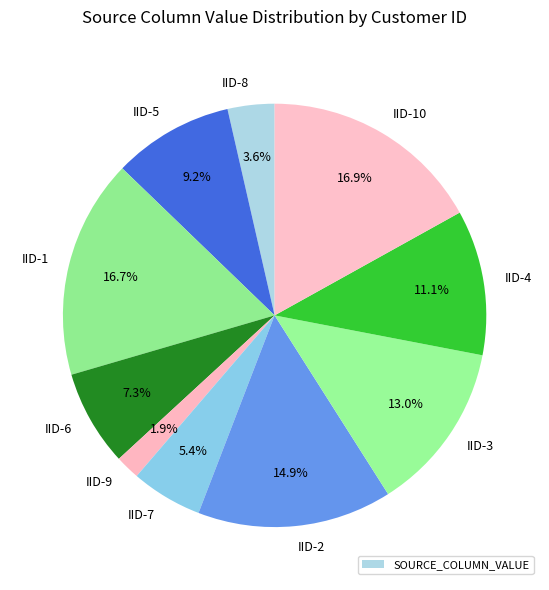

Which has a higher value, IID-8 or IID-2?

IID-2